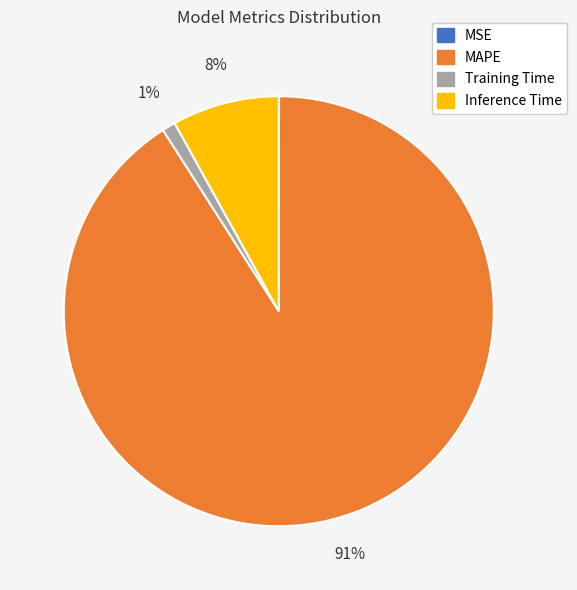

Which slice represents more than half of the pie?

MAPE